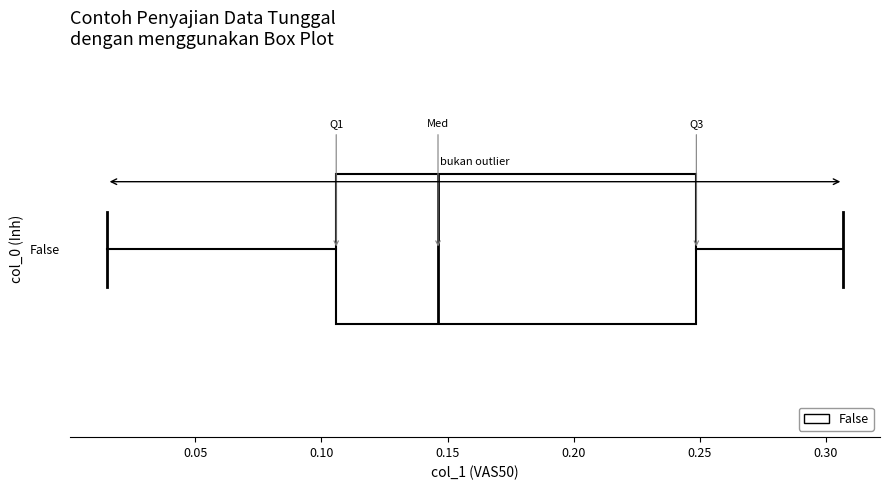

Read this box plot against the x-axis: the position of the median line, the range covered by the box, and the ends of both whiskers. The values are not printed on the chart, so give them approximately, as read against the axis.

median 0.145, box 0.105 to 0.250, whiskers 0.015 to 0.305